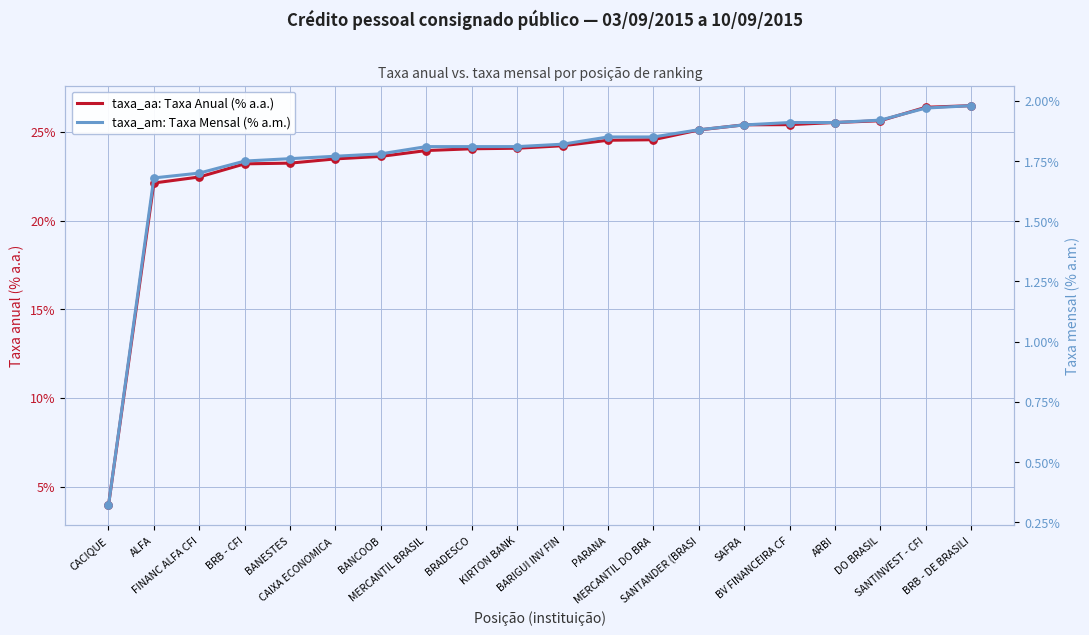

Which series contains the lowest Y value?

taxa_am